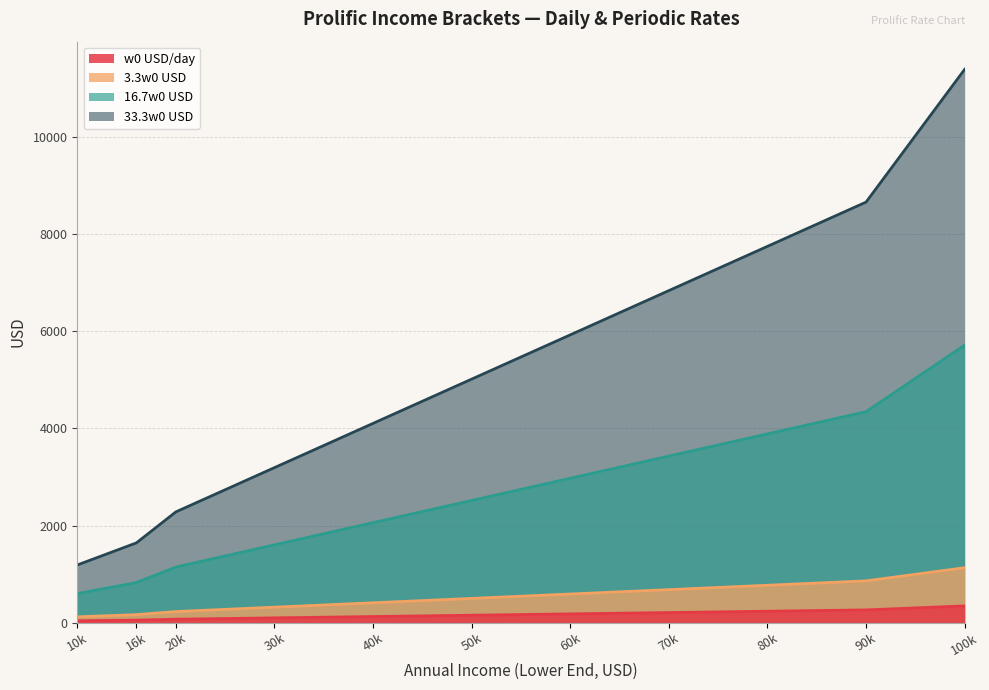

Does the chart display data point markers on the line(s)?

No